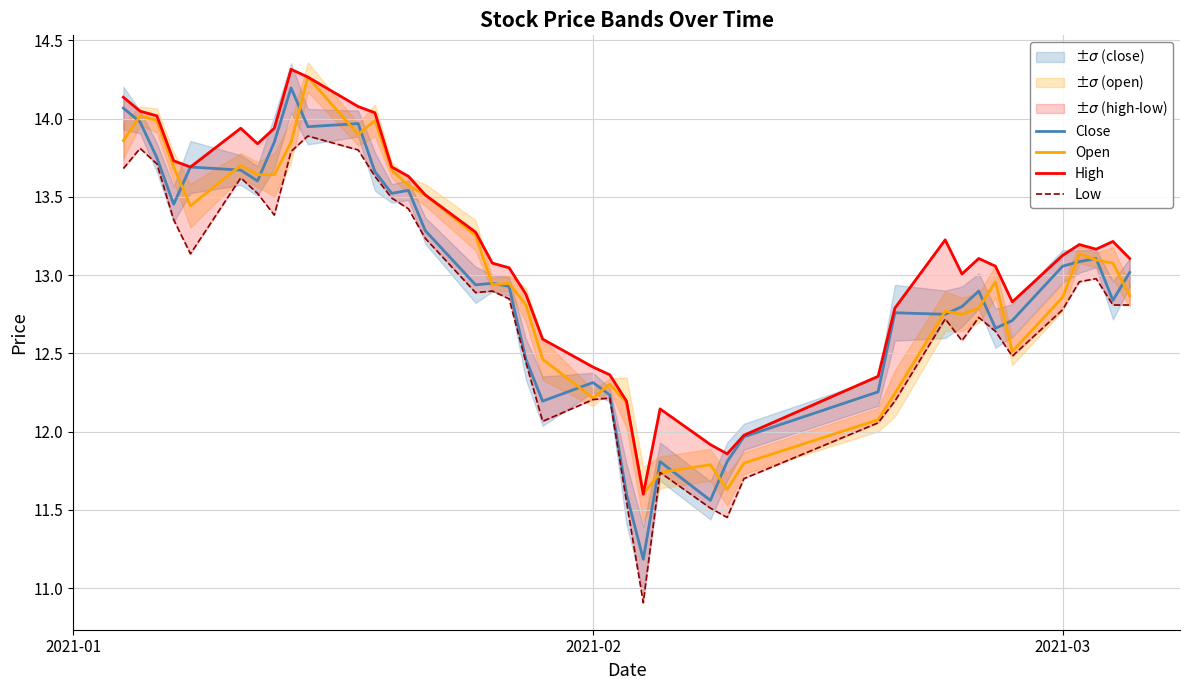

What is the approximate value of High at 2021-03?

13.1